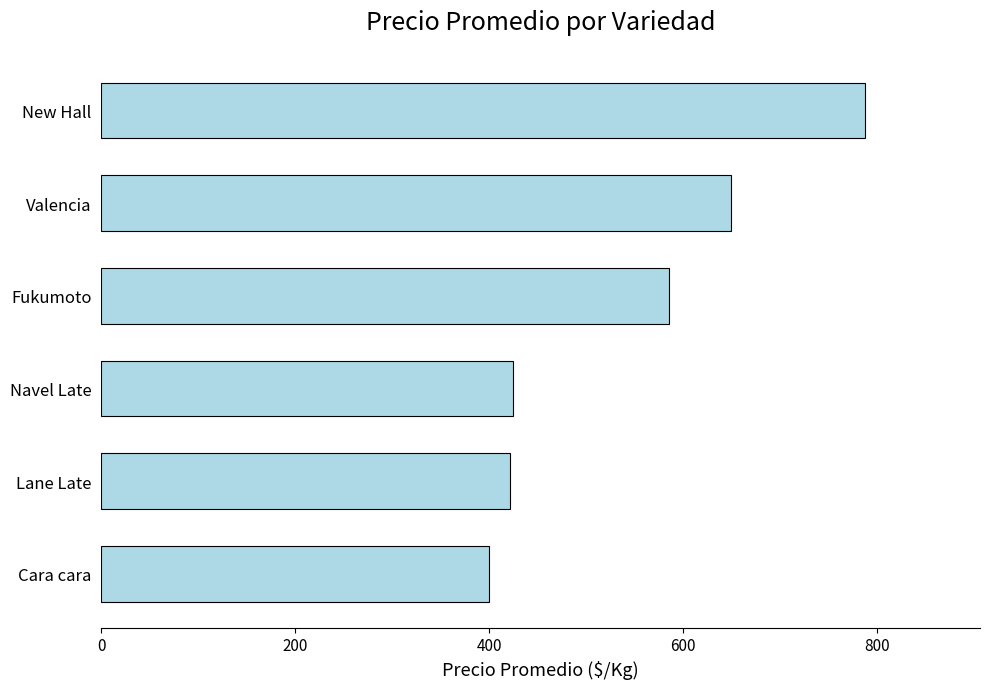

At which label is the value closest to 594?

Fukumoto